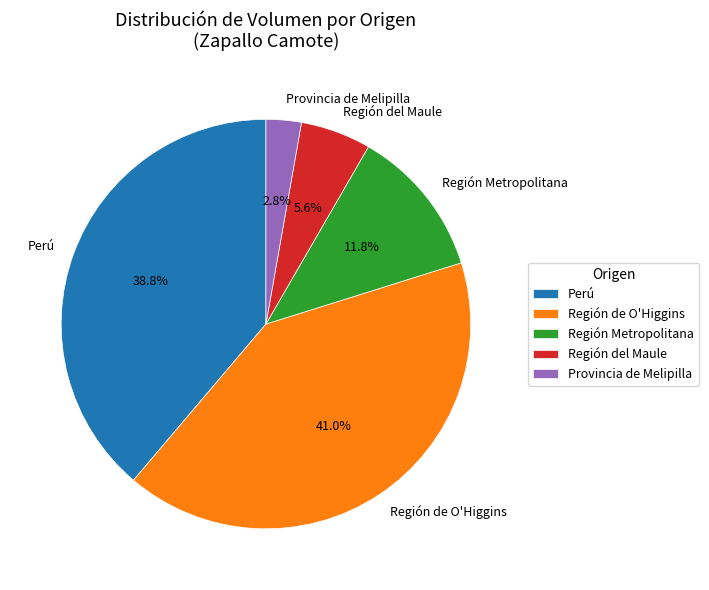

Which has a higher value, Región de O'Higgins or Región Metropolitana?

Región de O'Higgins